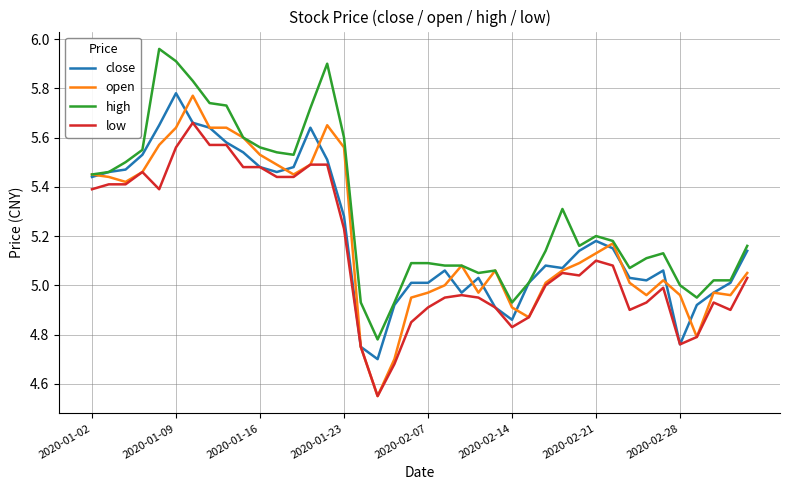

Which series has the largest total across all categories?

high